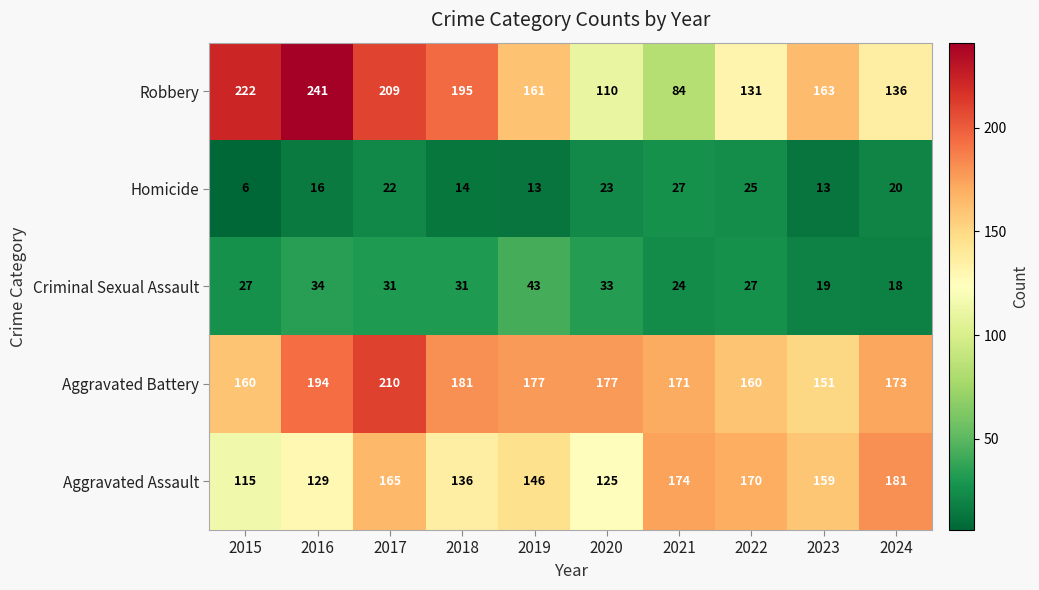

What is the difference between the highest and lowest values at 2016?

225